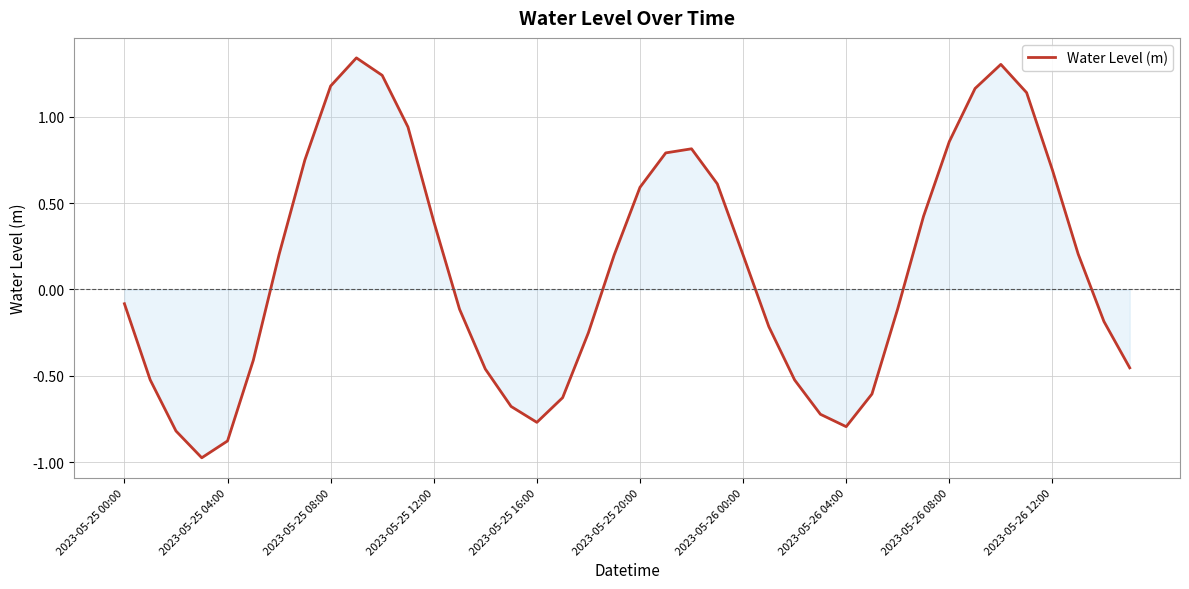

What is the difference between the maximum and minimum values?

2.3